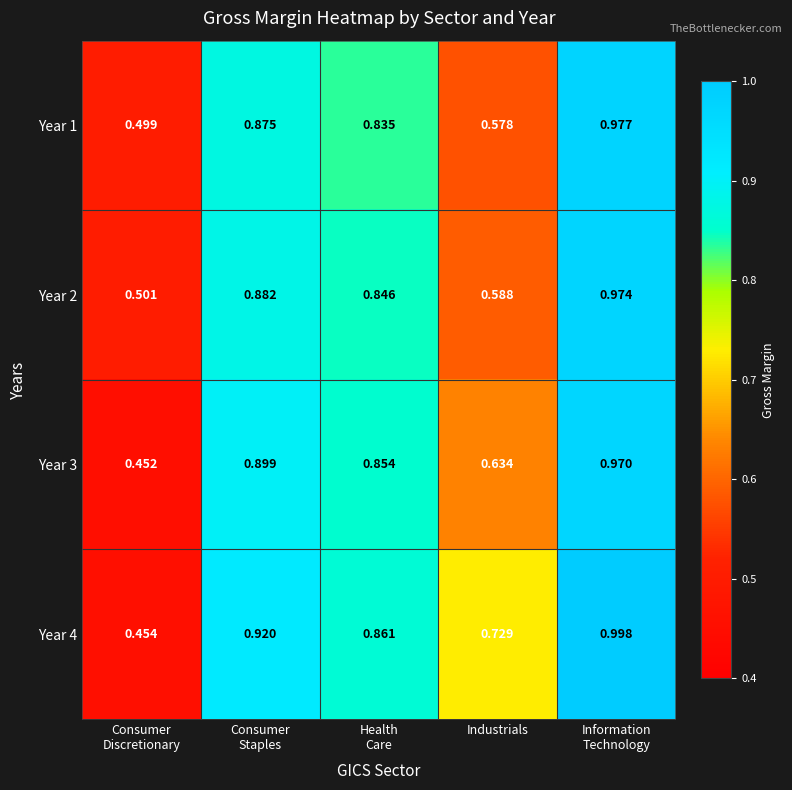

At how many categories does at least one series exceed 0?

5